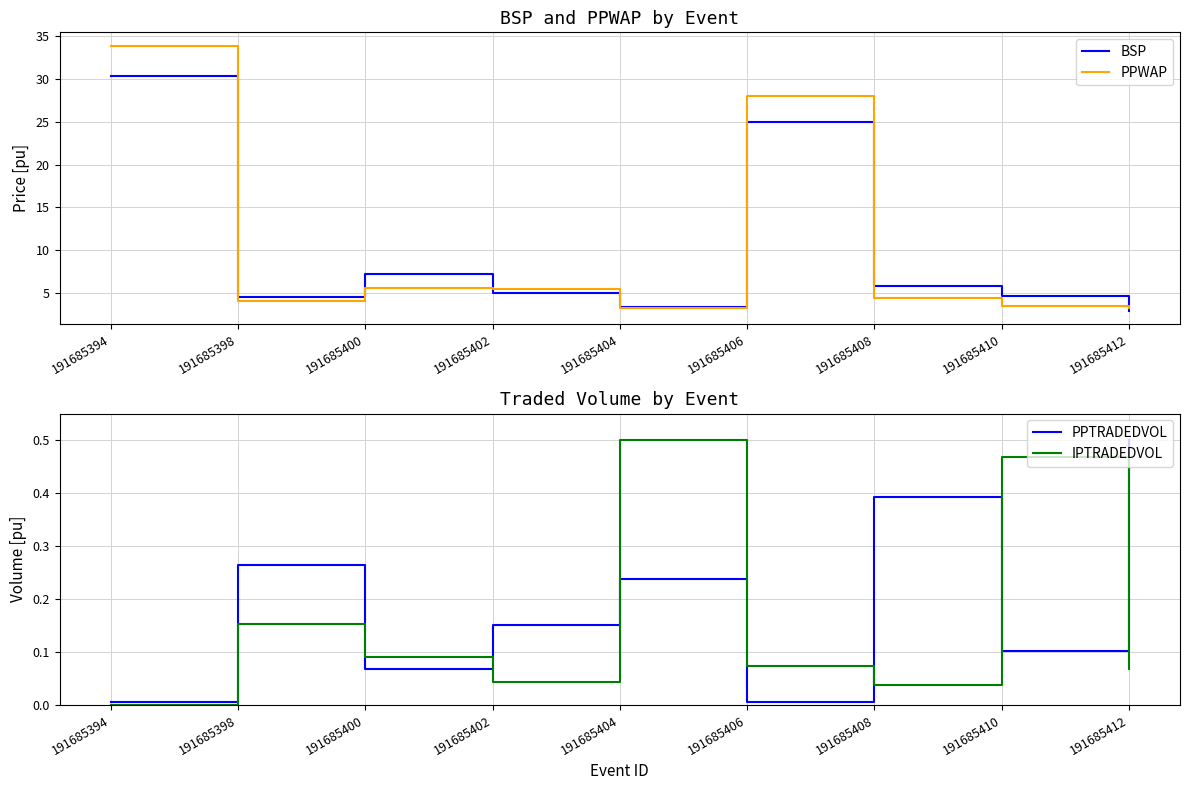

Reading left to right, list all the values displayed in this chart.

BSP: 191685394=30.3	191685398=4.5	191685400=7.2	191685402=5.1	191685404=3.4	191685406=25.0	191685408=5.8	191685410=4.6	191685412=3.0
PPWAP: 191685394=33.9	191685398=4.1	191685400=5.6	191685402=5.5	191685404=3.3	191685406=27.9	191685408=4.5	191685410=3.5	191685412=3.3
PPTRADEDVOL: 191685394=0.0	191685398=0.3	191685400=0.1	191685402=0.2	191685404=0.2	191685406=0.0	191685408=0.4	191685410=0.1	191685412=0.5
IPTRADEDVOL: 191685394=0.0	191685398=0.2	191685400=0.1	191685402=0.0	191685404=0.5	191685406=0.1	191685408=0.0	191685410=0.5	191685412=0.1